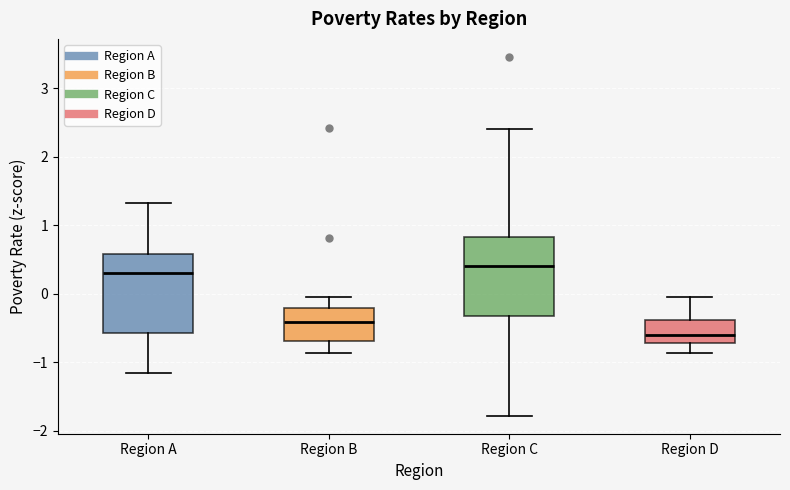

Reading left to right, transcribe this box plot: for each box, give where its median line is, the range the box spans, and where its two whiskers end, as read against the y-axis. The values are not printed on the chart, so give them approximately, as read against the axis.

Region A: median 0.3, box -0.6 to 0.6, whiskers -1.2 to 1.3
Region B: median -0.4, box -0.7 to -0.2, whiskers -0.9 to 0.0
Region C: median 0.4, box -0.3 to 0.8, whiskers -1.8 to 2.4
Region D: median -0.6, box -0.7 to -0.4, whiskers -0.9 to 0.0